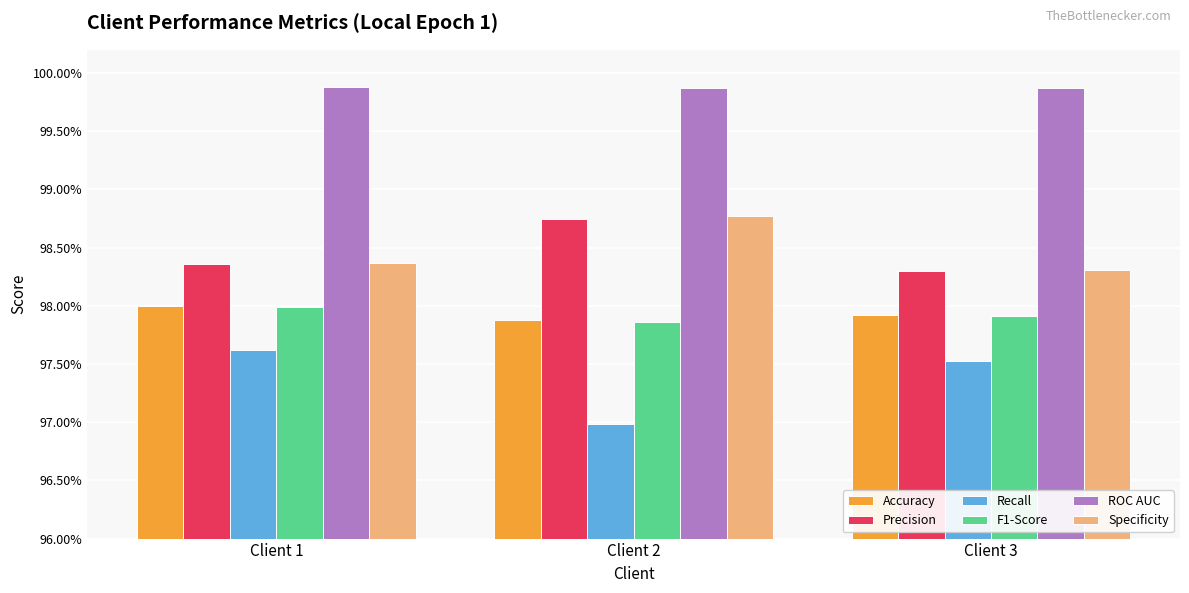

Reading left to right, extract all data points from this chart.

Accuracy: Client 1=1.0	Client 2=1.0	Client 3=1.0
Precision: Client 1=1.0	Client 2=1.0	Client 3=1.0
Recall: Client 1=1.0	Client 2=1.0	Client 3=1.0
F1-Score: Client 1=1.0	Client 2=1.0	Client 3=1.0
ROC AUC: Client 1=1.0	Client 2=1.0	Client 3=1.0
Specificity: Client 1=1.0	Client 2=1.0	Client 3=1.0